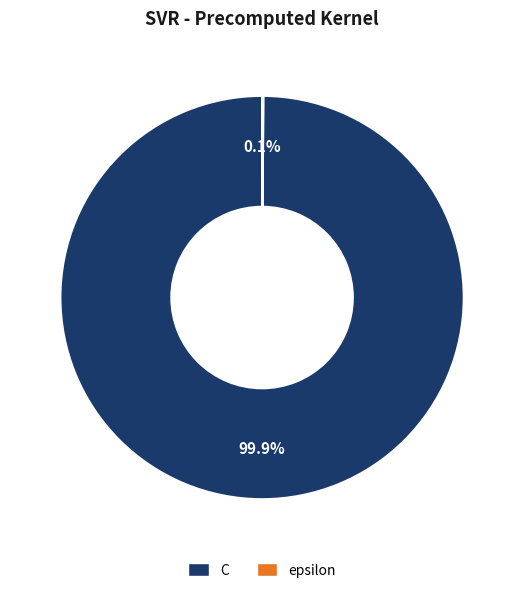

Which slice is the largest?

C